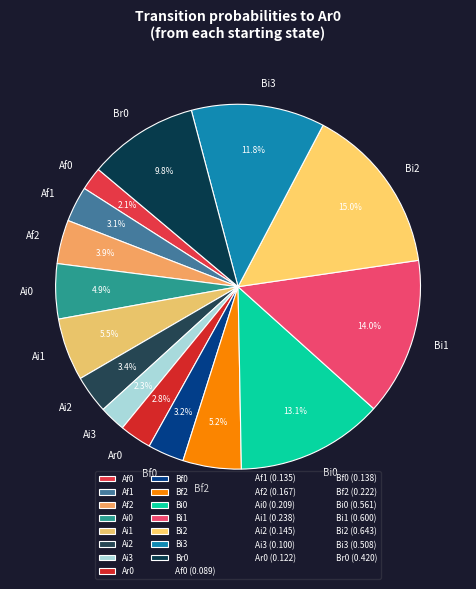

What is the ratio of the value at Bf2 to the value at Br0?

0.5